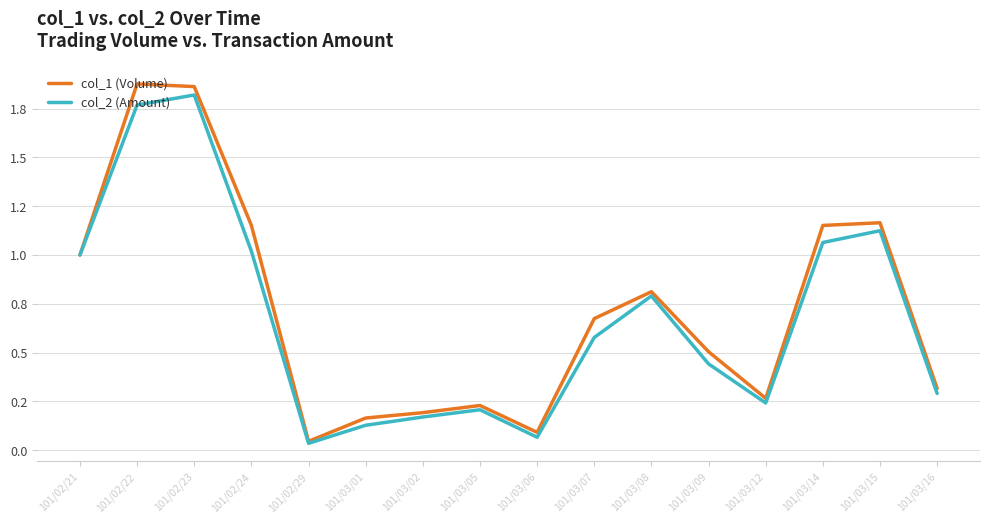

Is this an area chart (filled region under the line)?

No